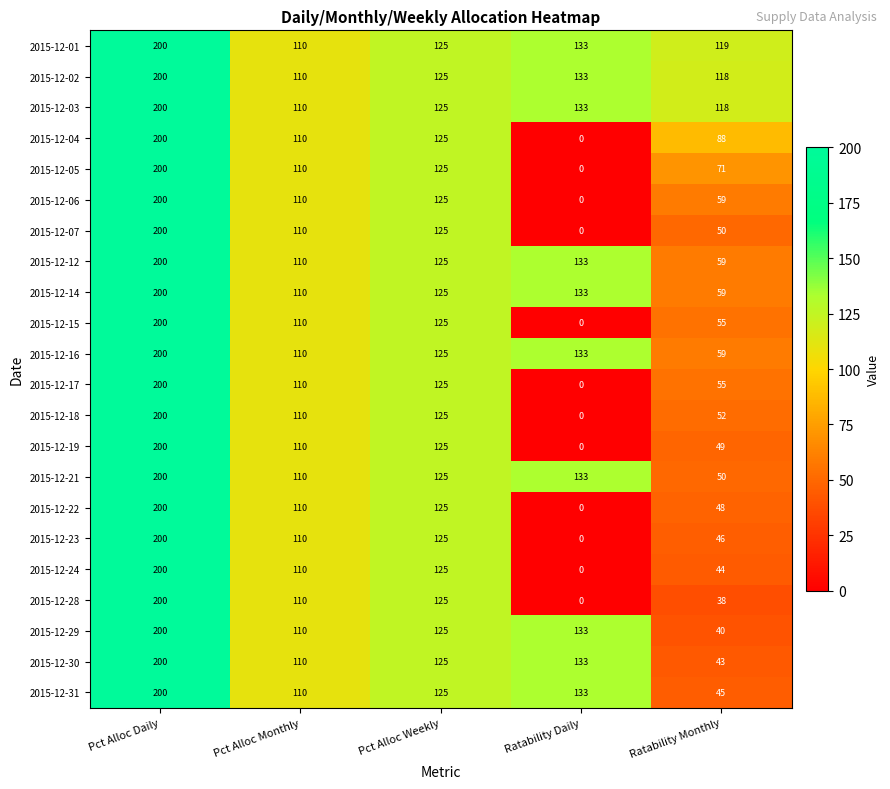

List the labels in order of 2015-12-18 value, smallest first.

Ratability Daily, Ratability Monthly, Pct Alloc Monthly, Pct Alloc Weekly, Pct Alloc Daily